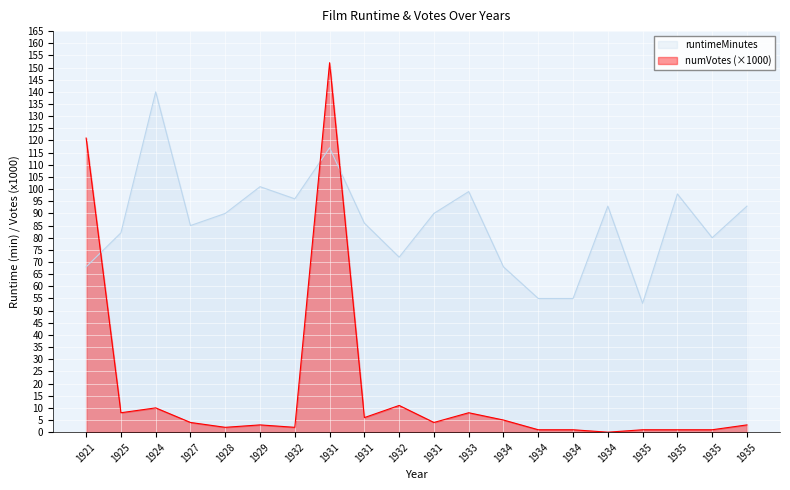

The numVotes_scaled series shows 1 at 1932. True or false?

False